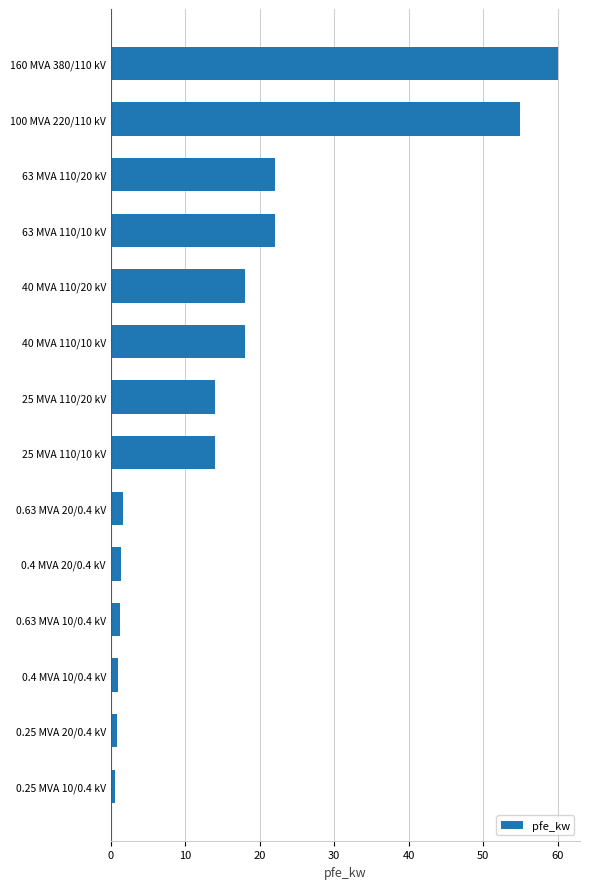

How many series are shown in this chart?

1